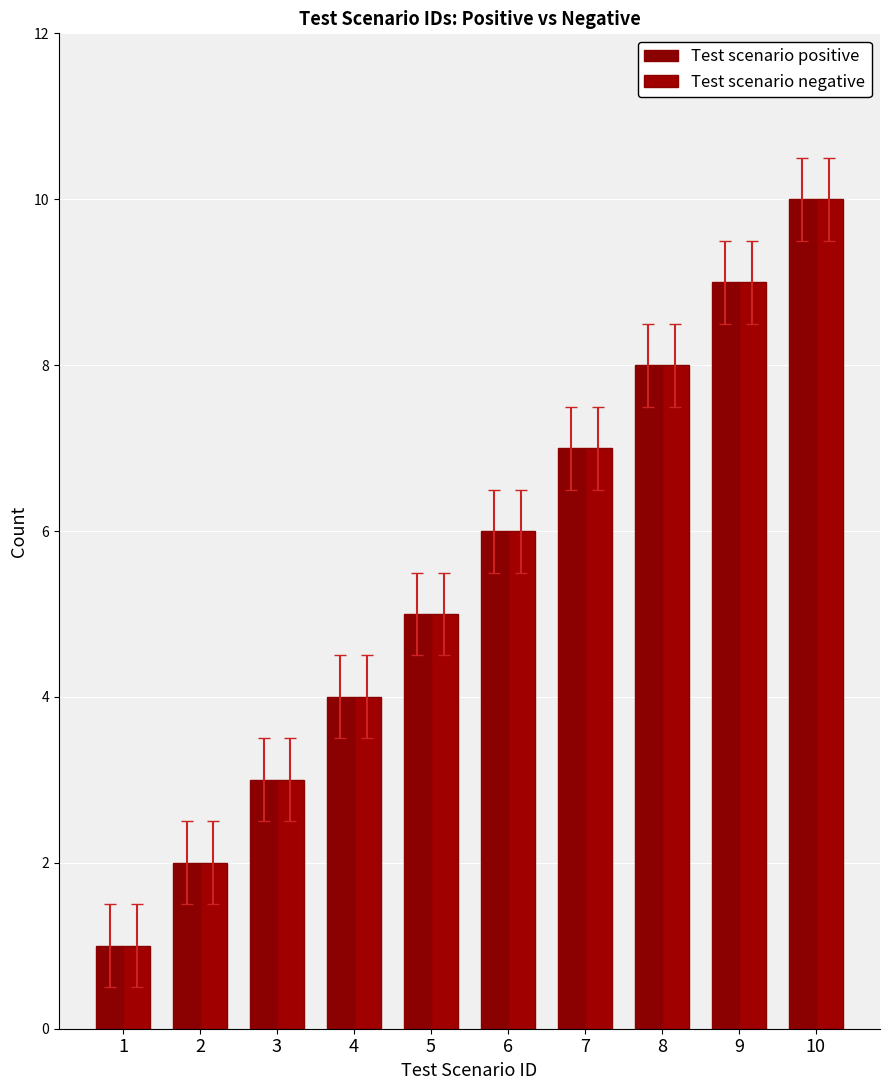

Is the value of Test scenario positive at 10 greater than the value of Test scenario negative at 3?

Yes